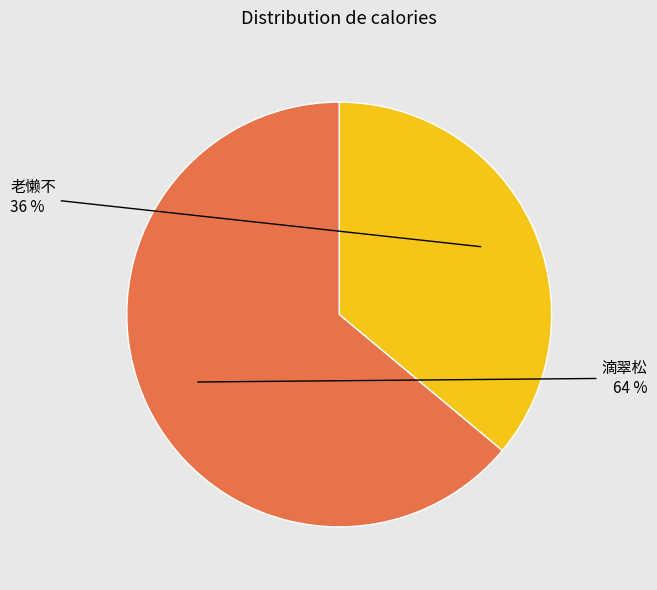

How many slices are in this pie chart?

2